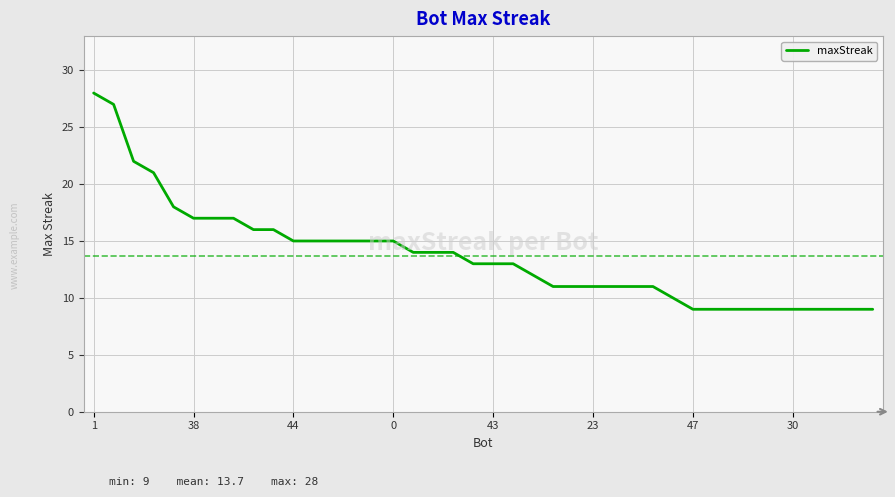

What is the maximum value shown in the chart?

28